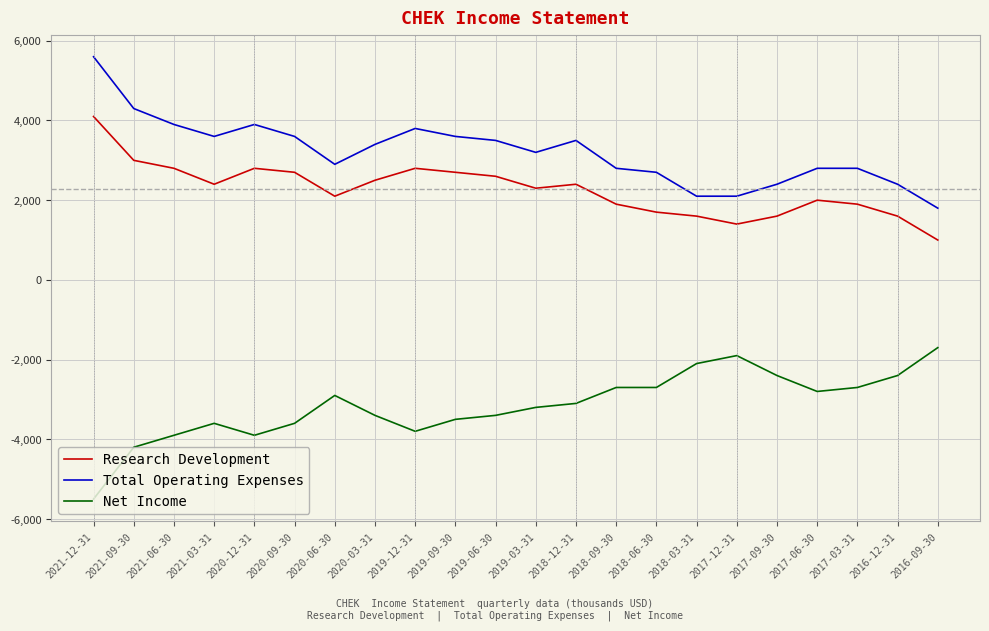

What is the approximate value of Research Development at 2018-09-30, to the nearest 100?

1900